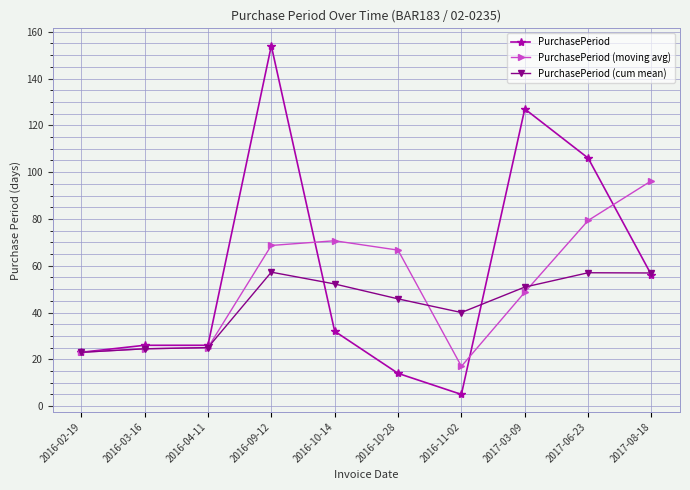

Which category has the highest value across all series?

2016-09-12